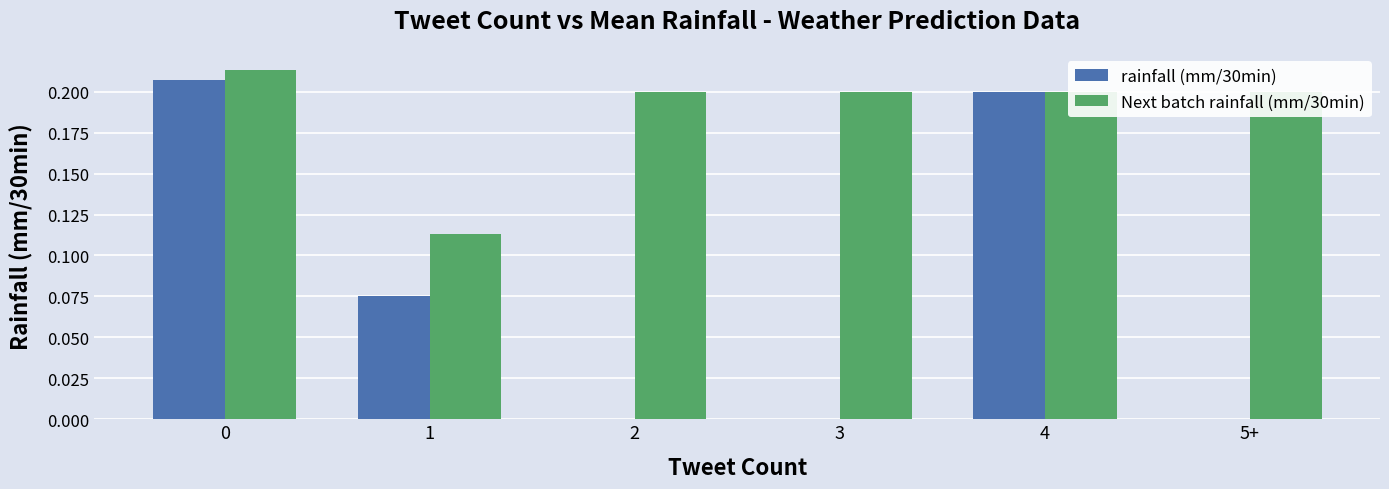

Is the value of rainfall (mm/30min) at 5+ greater than the value of Next batch rainfall (mm/30min) at 1?

No